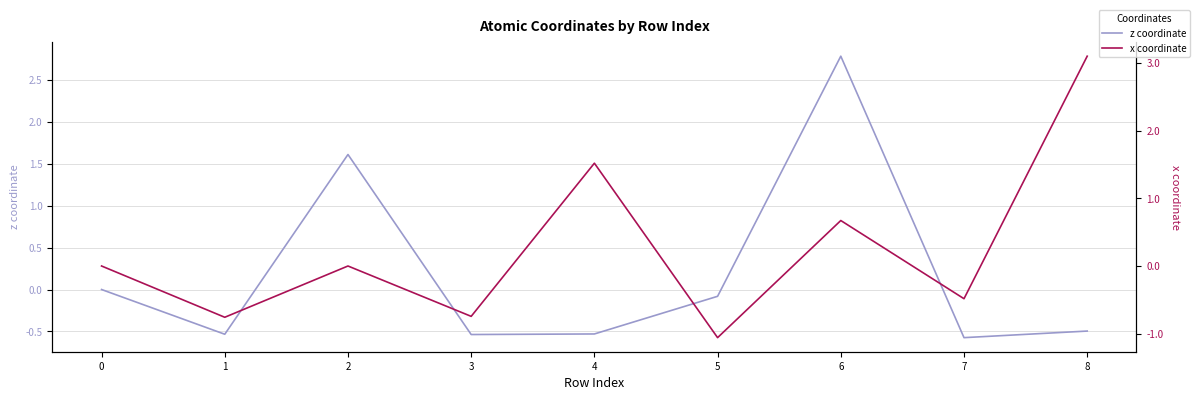

Reading right to left, what are all the values shown in this chart?

z coordinate: 8=-0.5	7=-0.6	6=2.8	5=-0.1	4=-0.5	3=-0.5	2=1.6	1=-0.5	0=0.0
x coordinate: 8=3.1	7=-0.5	6=0.7	5=-1.1	4=1.5	3=-0.7	2=0.0	1=-0.8	0=0.0